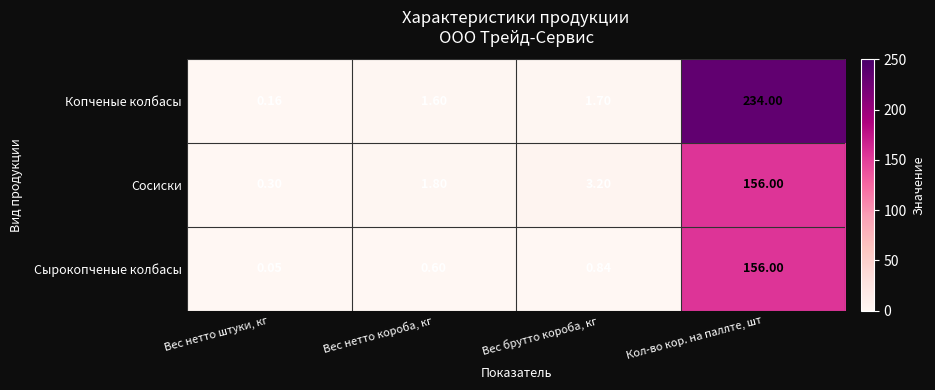

Which series has the widest spread of values?

Копченые колбасы